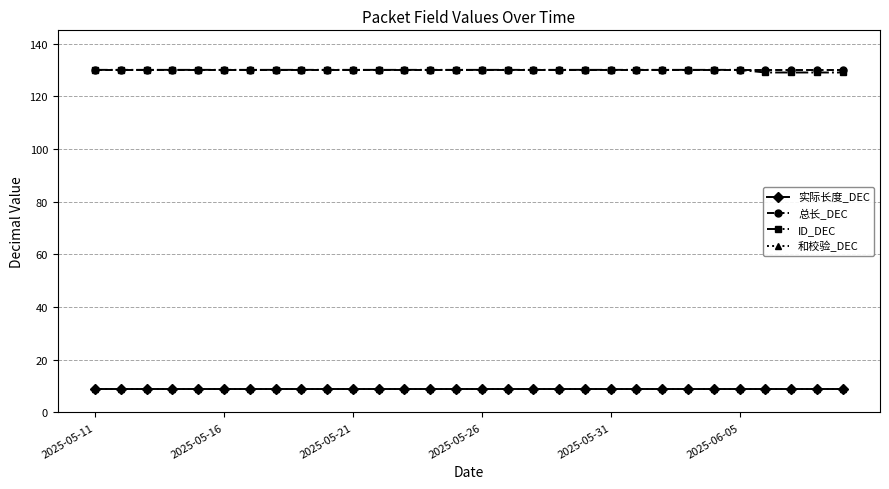

Does the chart have visible grid lines?

Yes